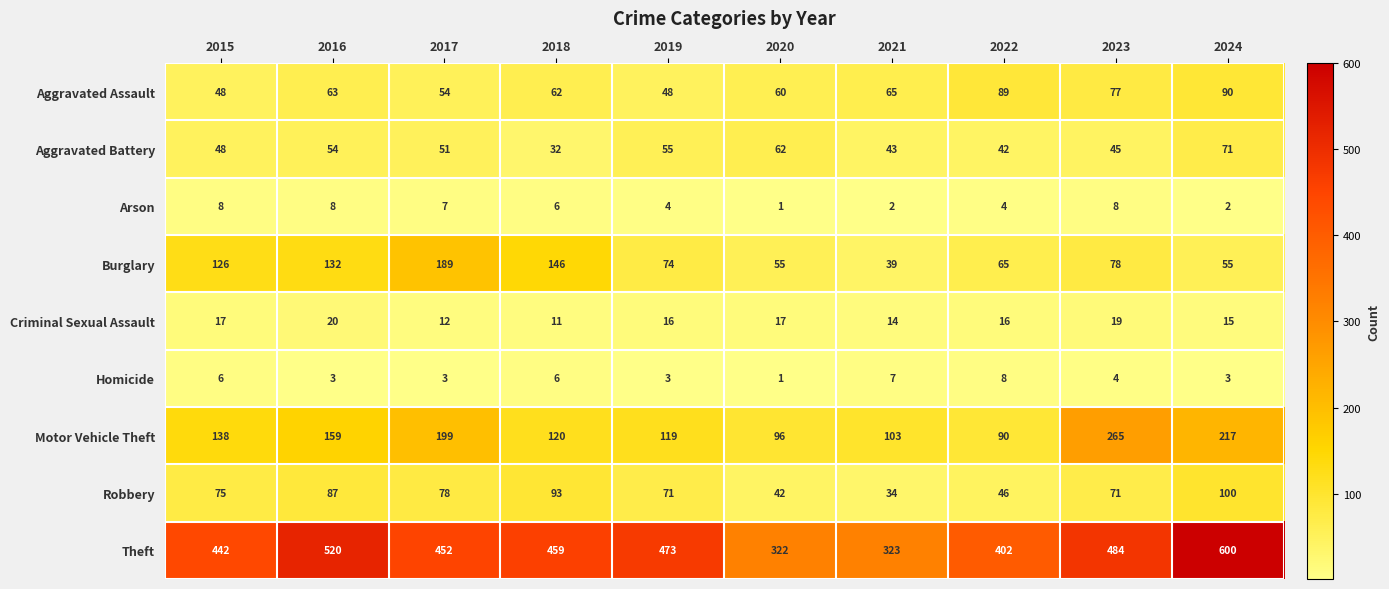

What is the difference between the highest and lowest values at 2015?

436